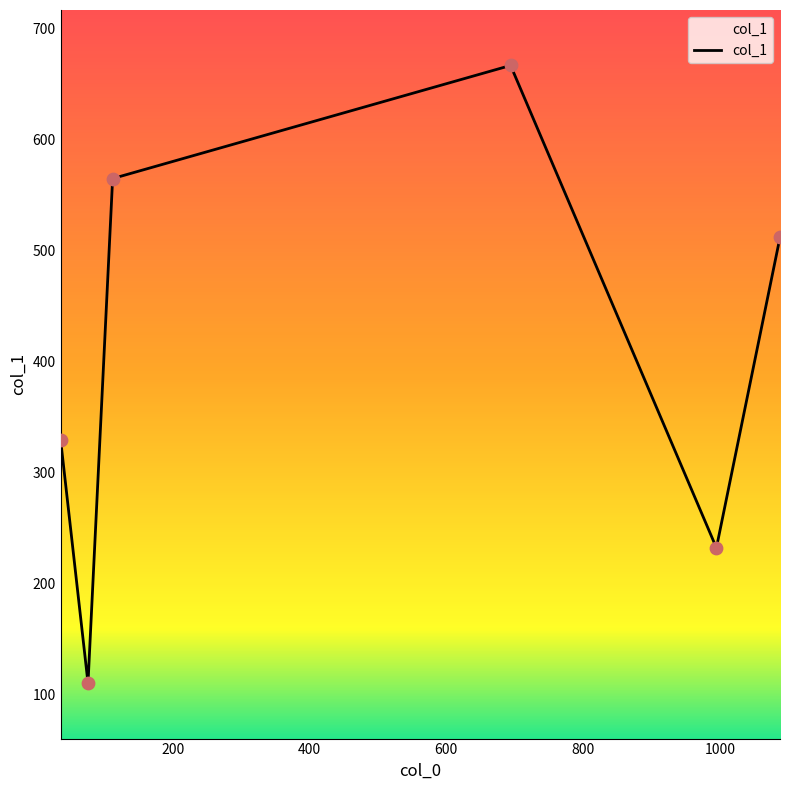

What is the sum of all values?

2415